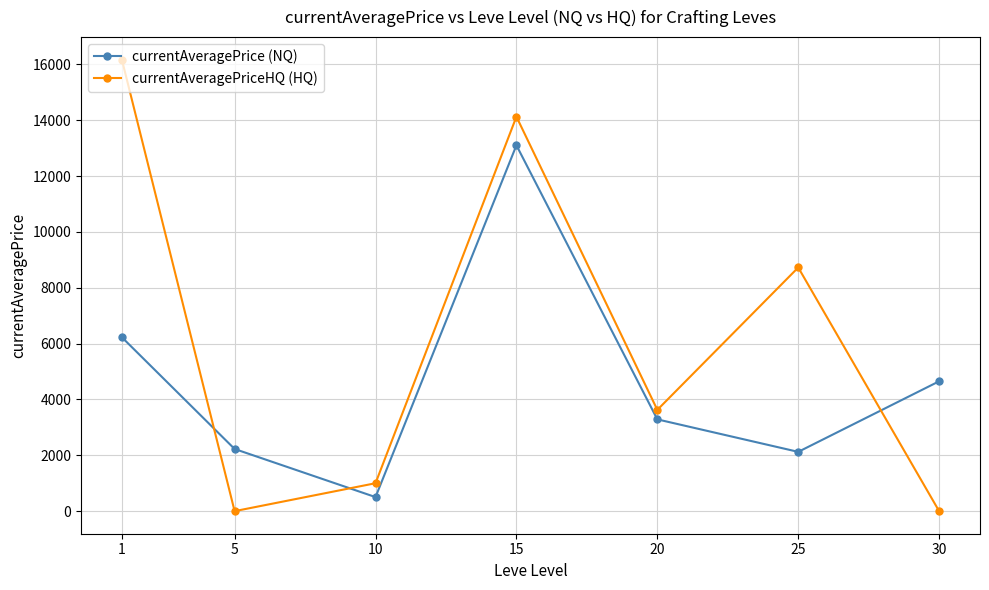

What is the average value of the currentAveragePriceHQ (HQ) series?

6234.5